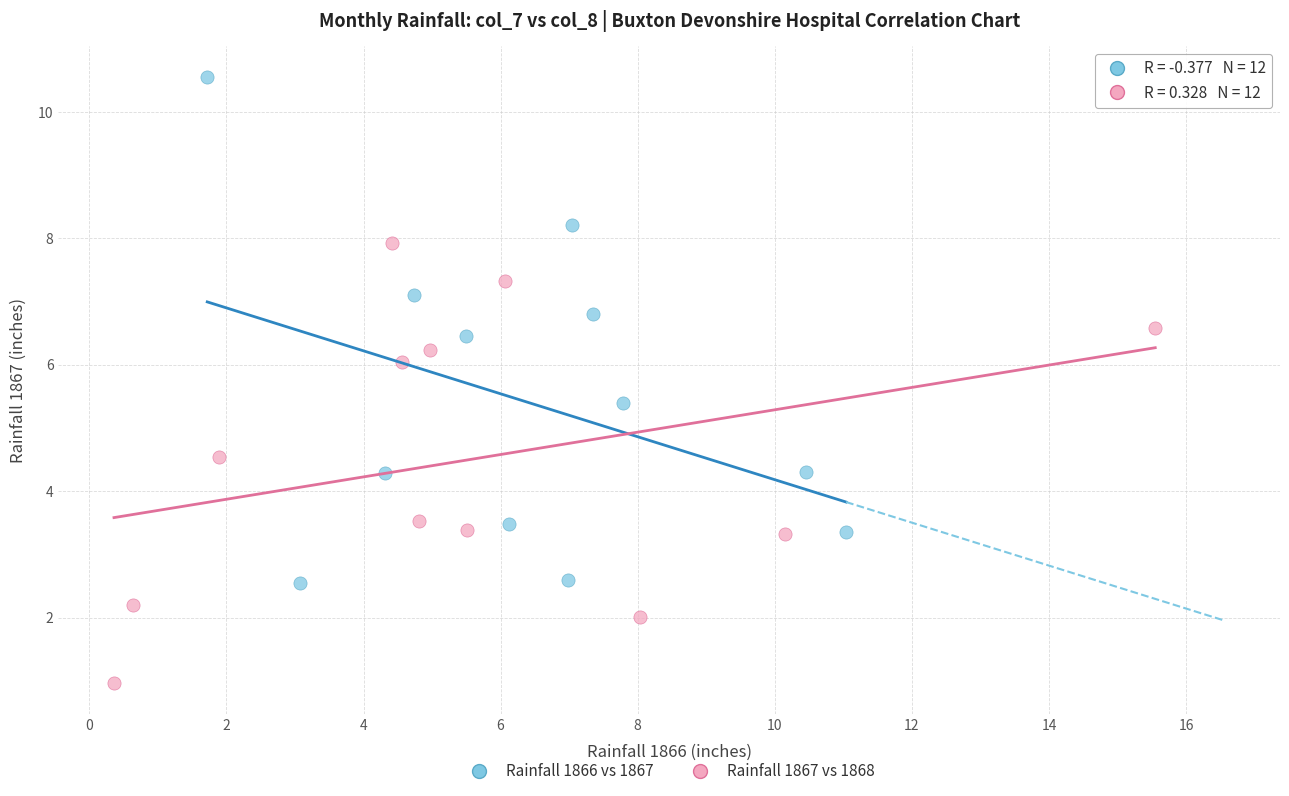

Which series has the largest Y range (max minus min)?

Rainfall 1866 vs 1867